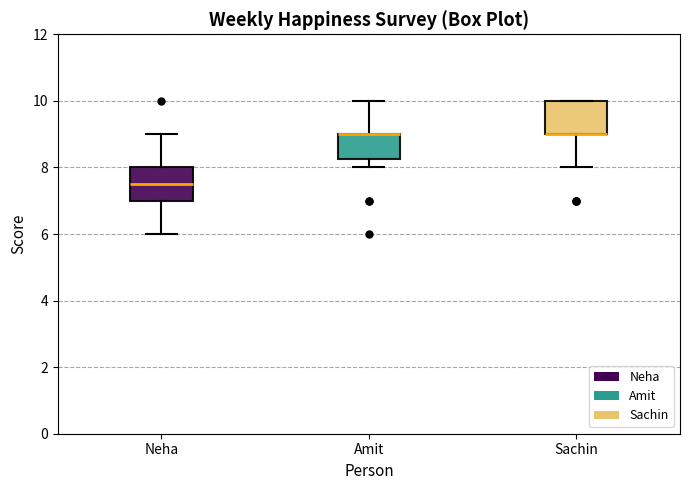

Reading left to right, read every box against the y-axis: the position of its median line, the range the box covers, and the ends of its whiskers. The values are not printed on the chart, so give them approximately, as read against the axis.

Neha: median 7.6, box 7.0 to 8.0, whiskers 6.0 to 9.0
Amit: median 9.0 (drawn on the box's upper edge), box 8.2 to 9.0, whiskers 8.0 to 10.0
Sachin: median 9.0 (drawn on the box's lower edge), box 9.0 to 10.0, whiskers 8.0 to 10.0